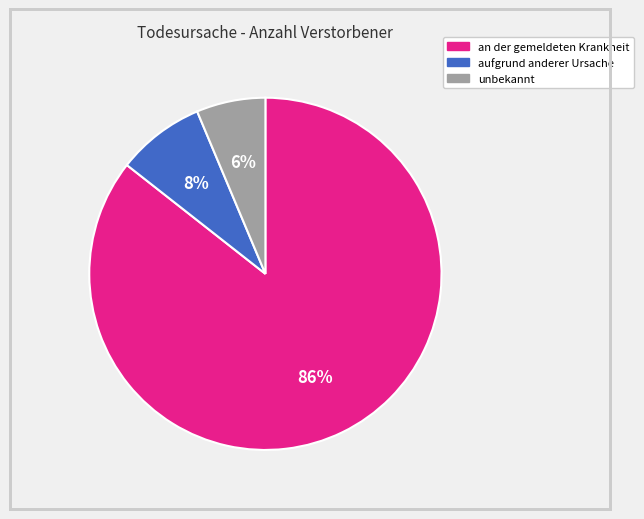

Do an der gemeldeten Krankheit and unbekannt together represent more than half of the pie?

Yes